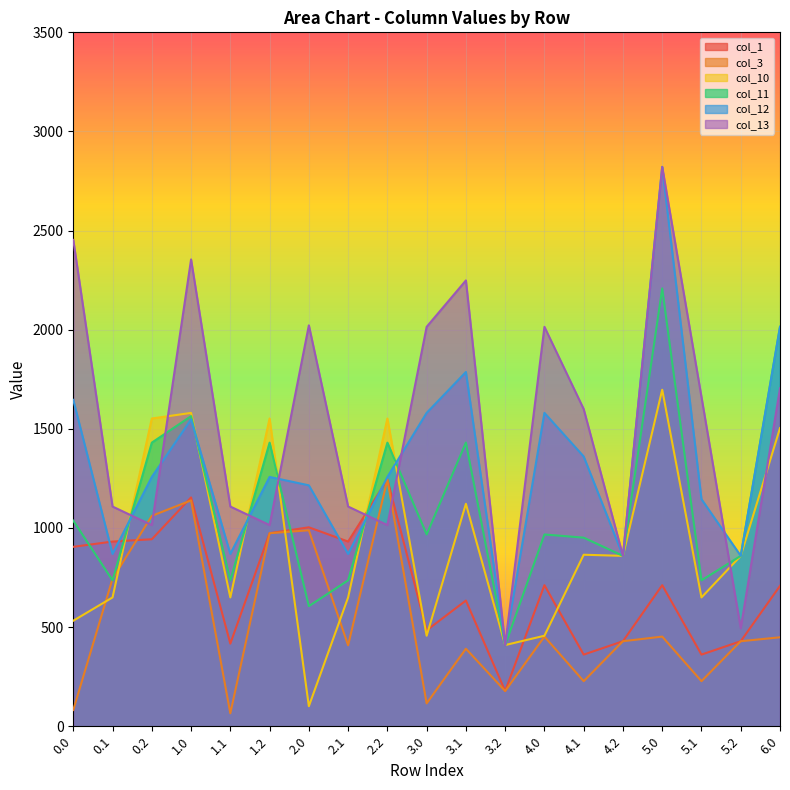

How many values in the col_10 series exceed 859?

10